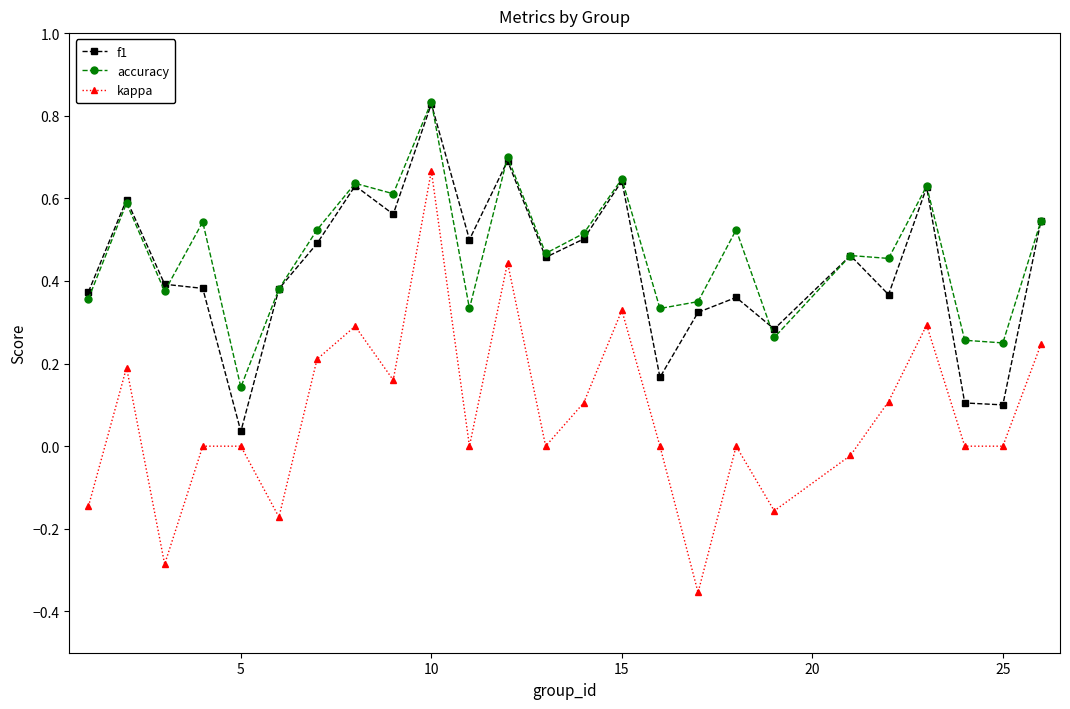

True or false: accuracy and kappa cross at least once.

False